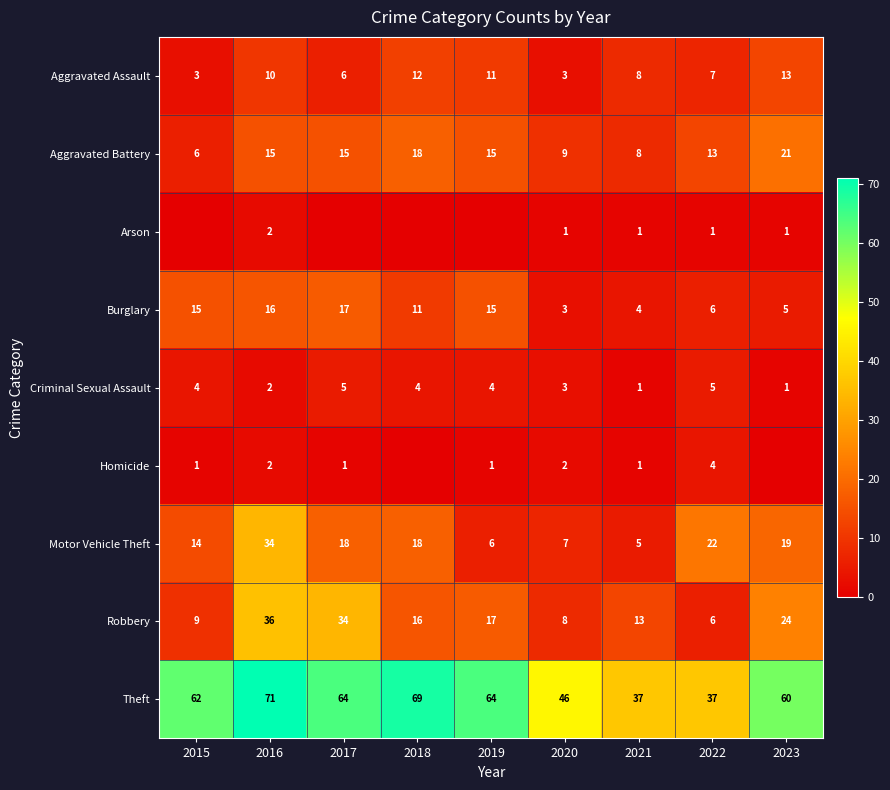

Which series changed the most between 2015 and 2019?

Aggravated Battery